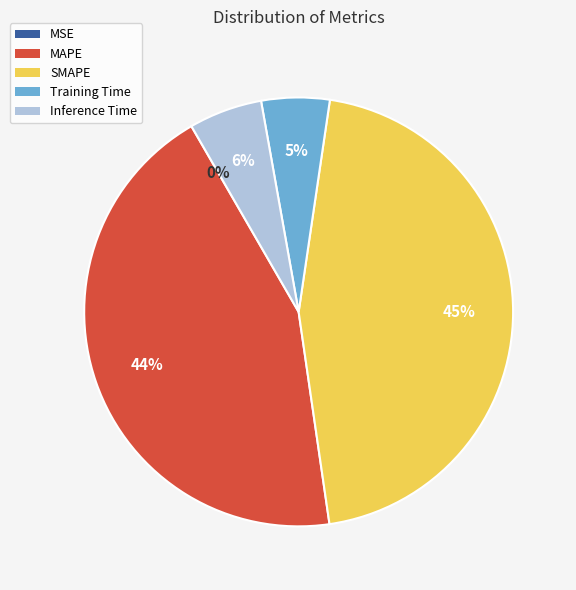

Is the sum of Training Time and Inference Time greater than half?

No